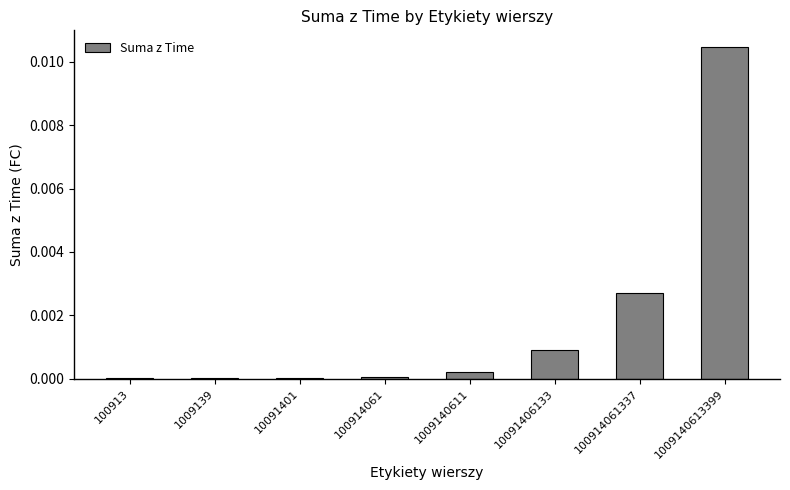

The value at 1009140611 is 0.0. True or false?

True